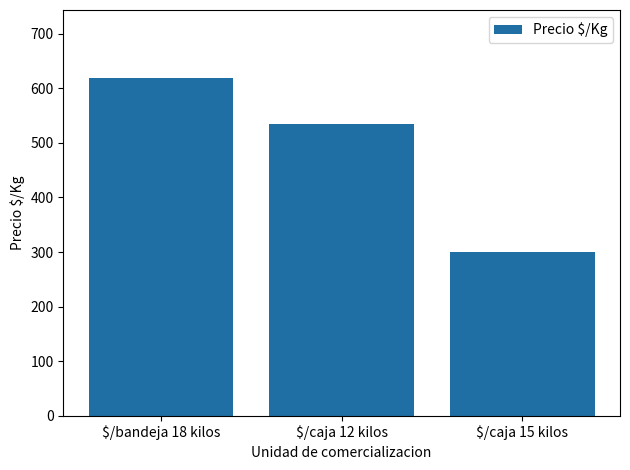

What is the average value?

484.6